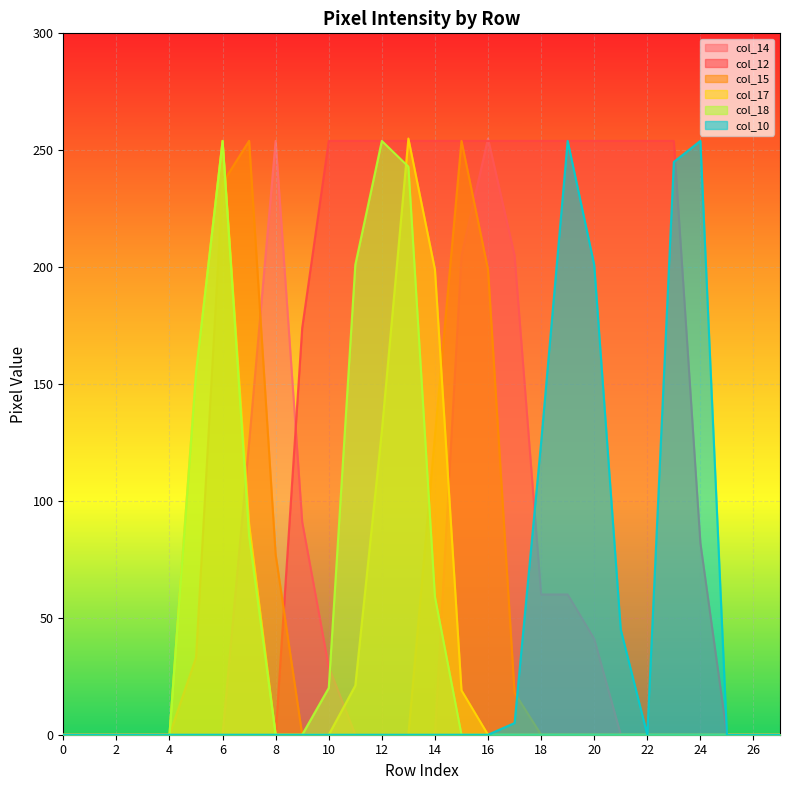

Is it true that col_10 equals -86 at 22?

False